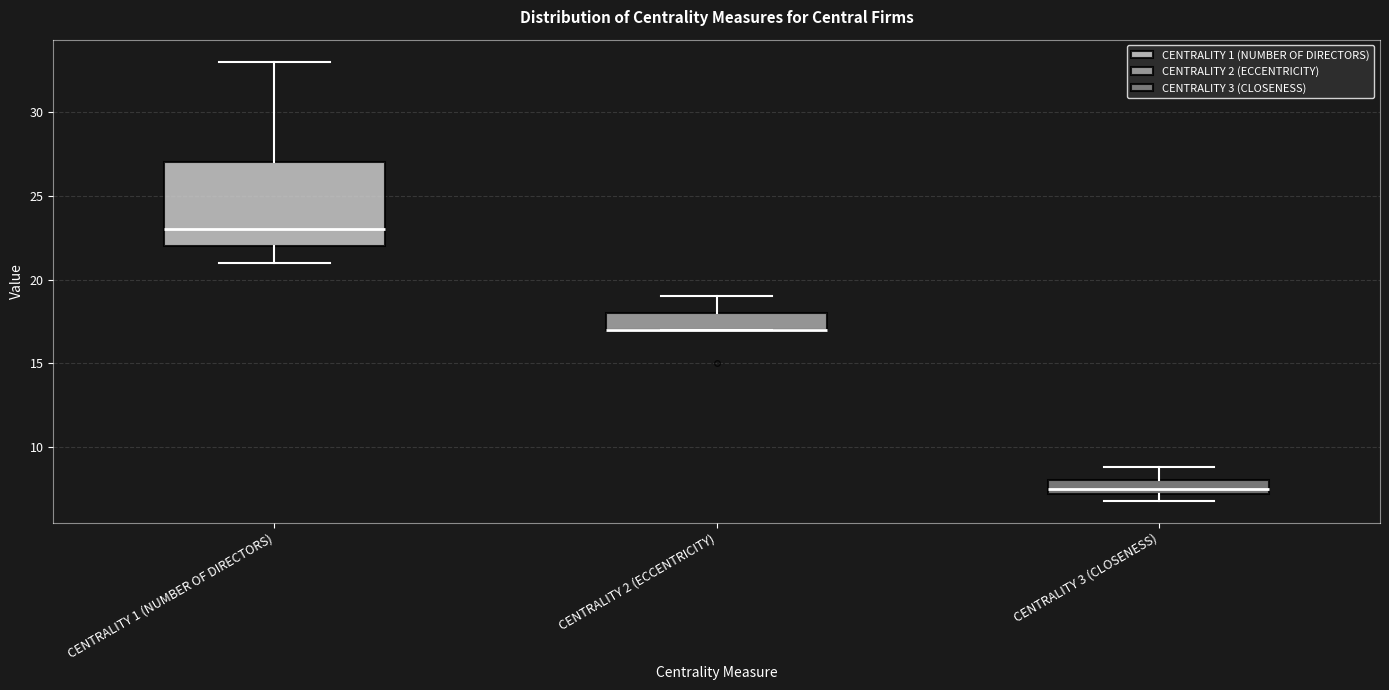

Comparing the boxes themselves (not the whiskers), which one is the tallest?

CENTRALITY 1 (NUMBER OF DIRECTORS)